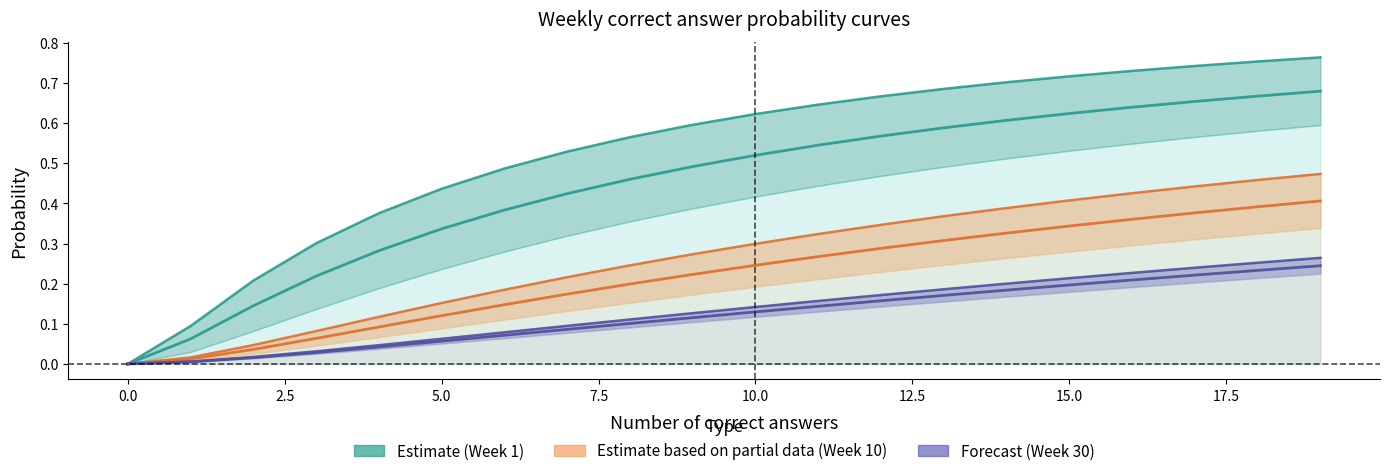

Which category has the highest value in the week_10 series?

19